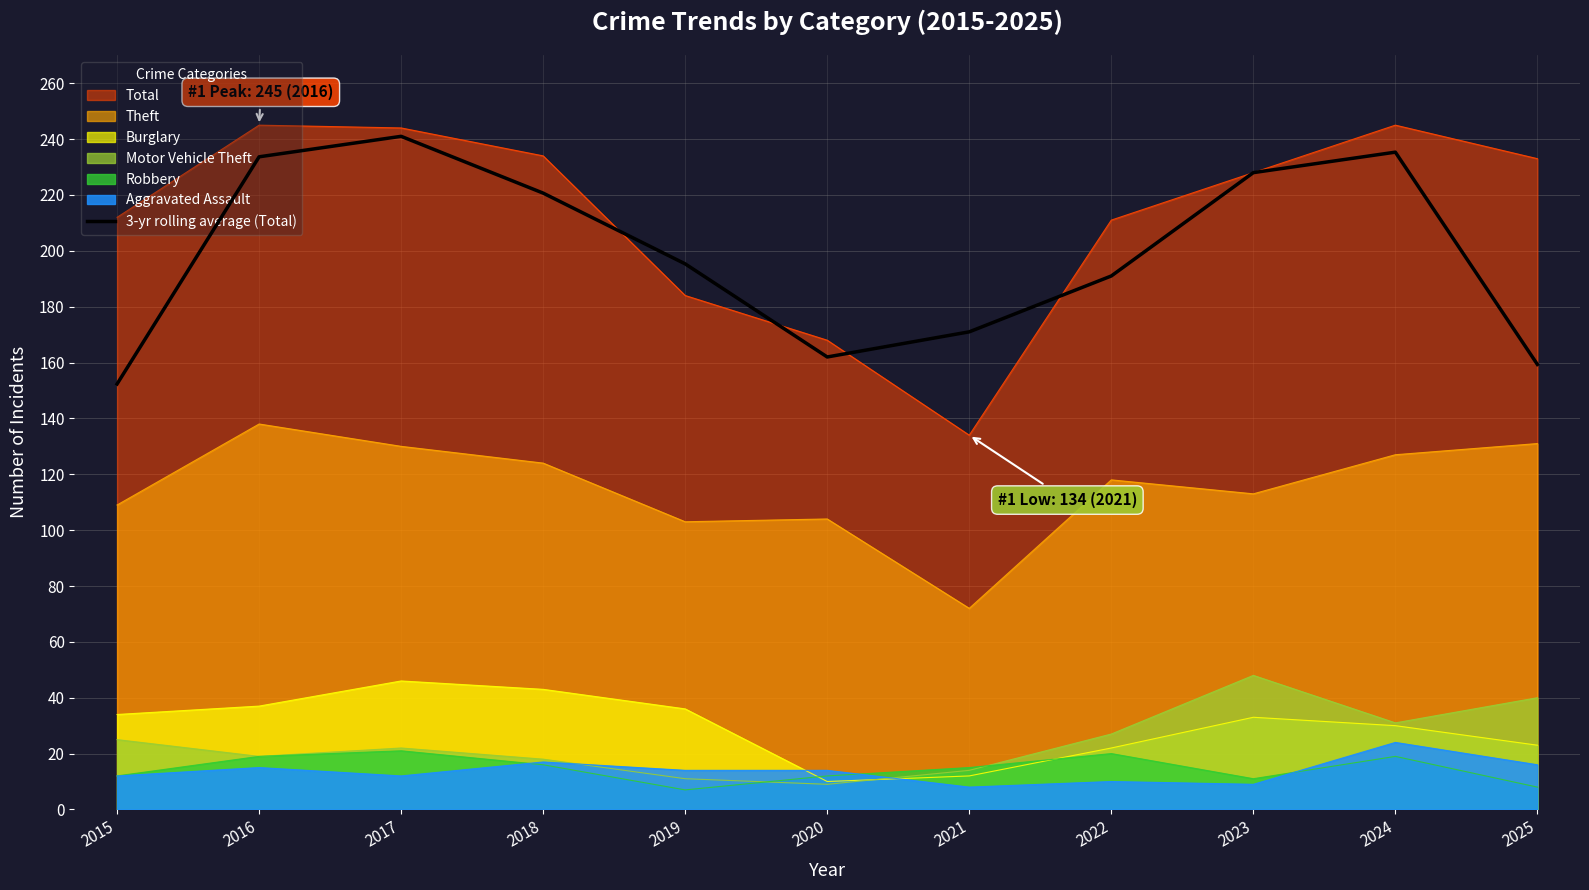

List the labels in order of value, smallest first.

2015, 2025, 2020, 2021, 2022, 2019, 2018, 2023, 2016, 2024, 2017